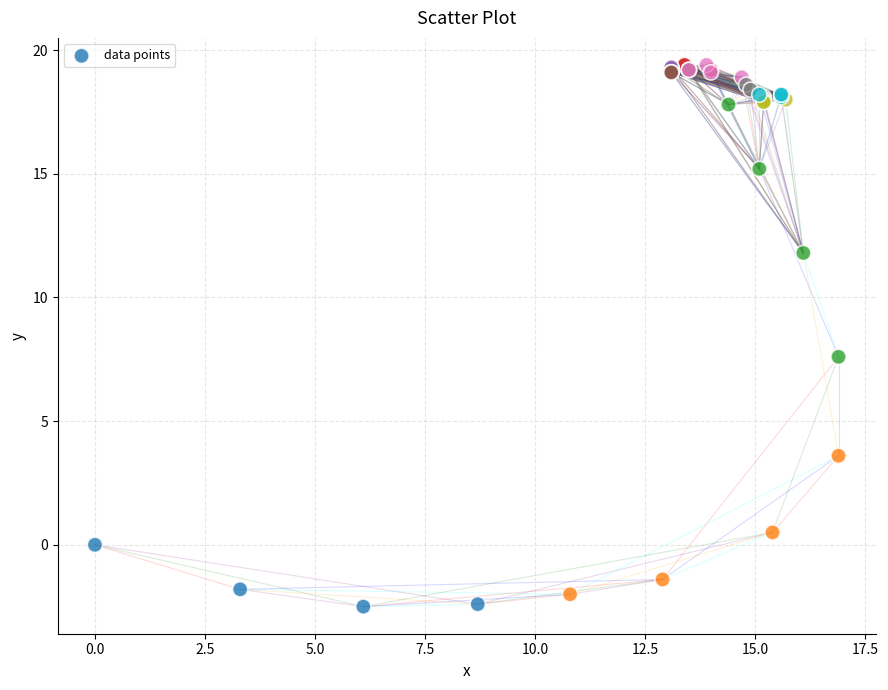

What Y value in the scatter plot is closest to 8?

7.6